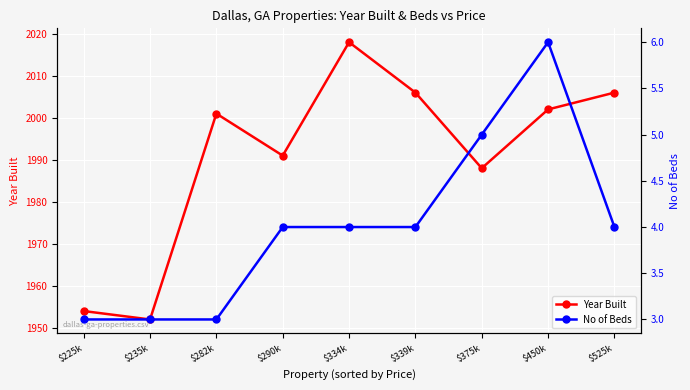

Which series has the widest spread of values?

Year Built